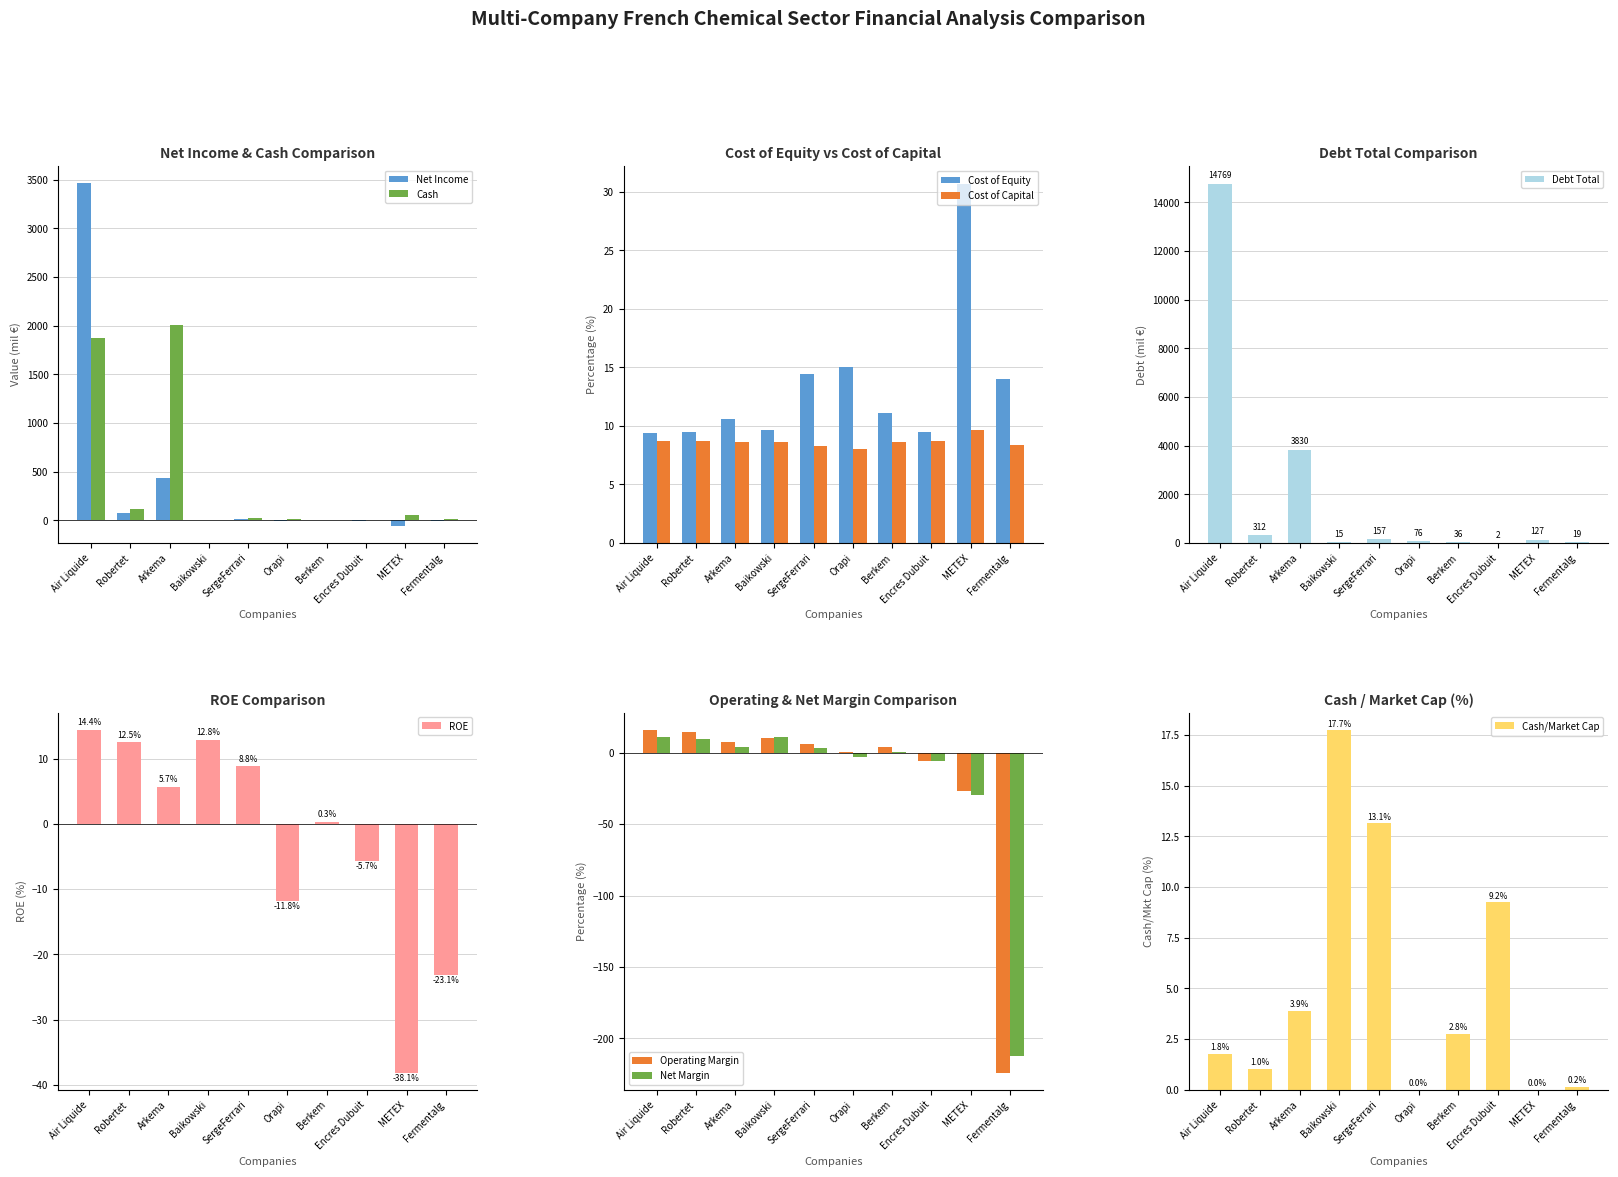

How many groups of bars are there?

10